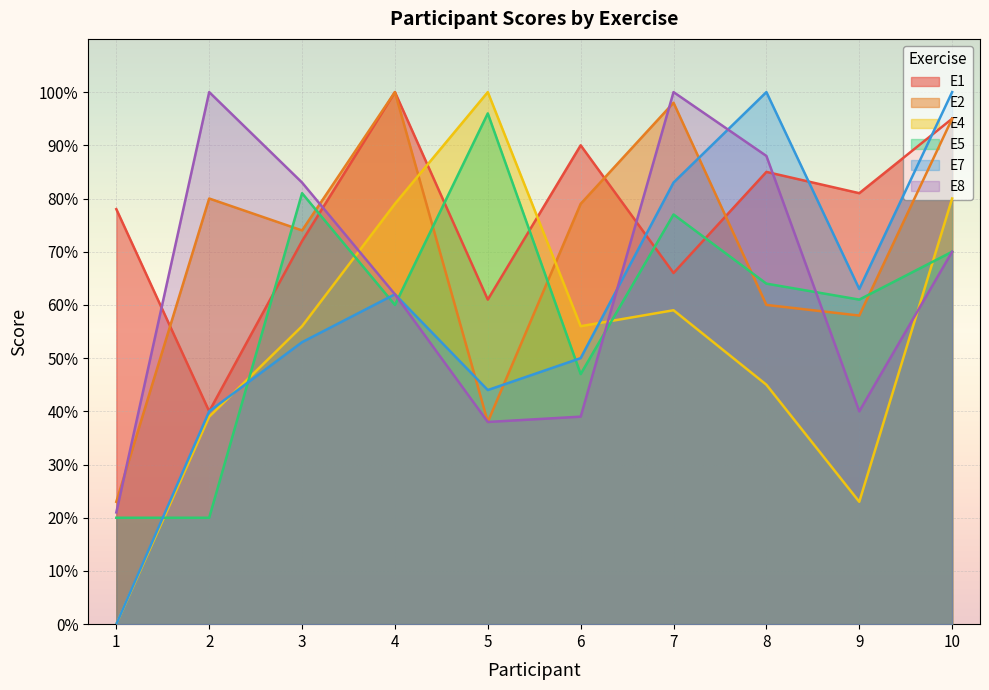

How many distinct data groups are displayed?

6